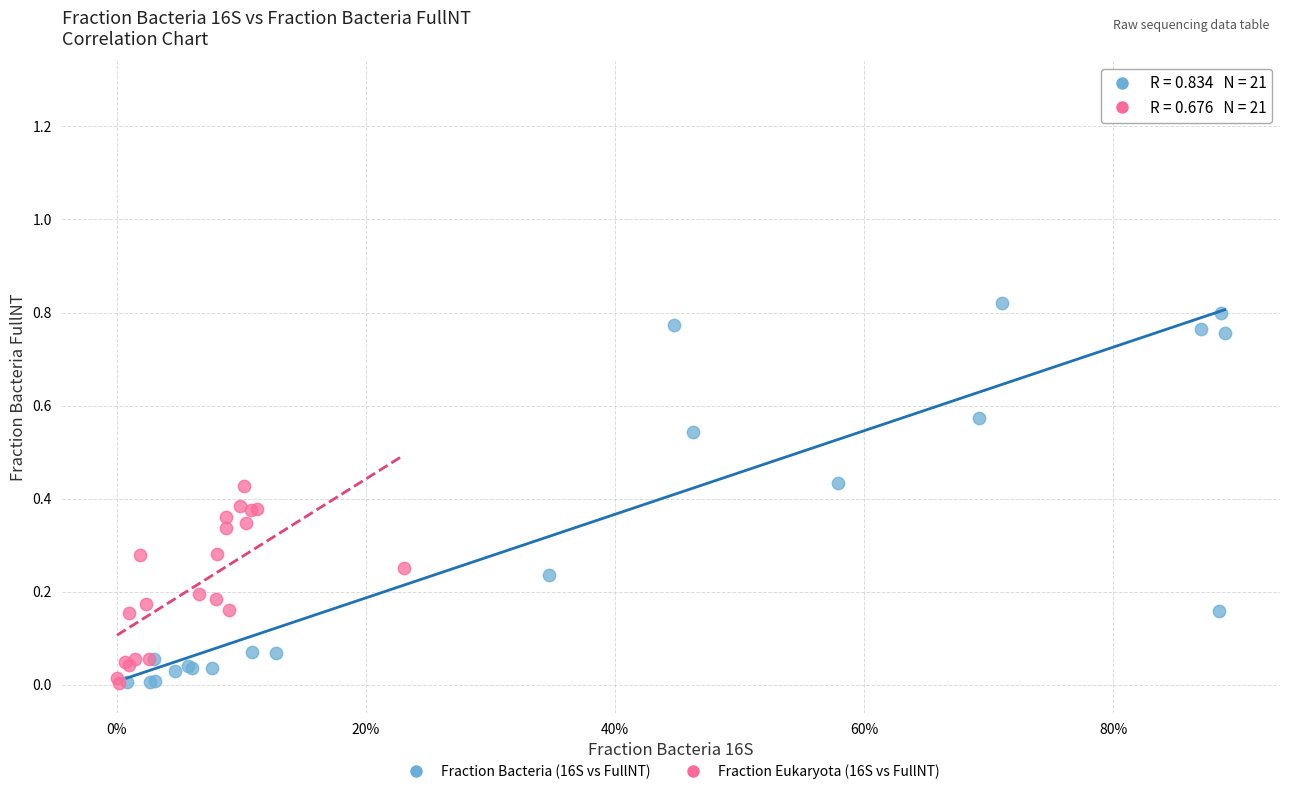

Which series has the largest Y range (max minus min)?

Fraction Bacteria (16S vs FullNT)